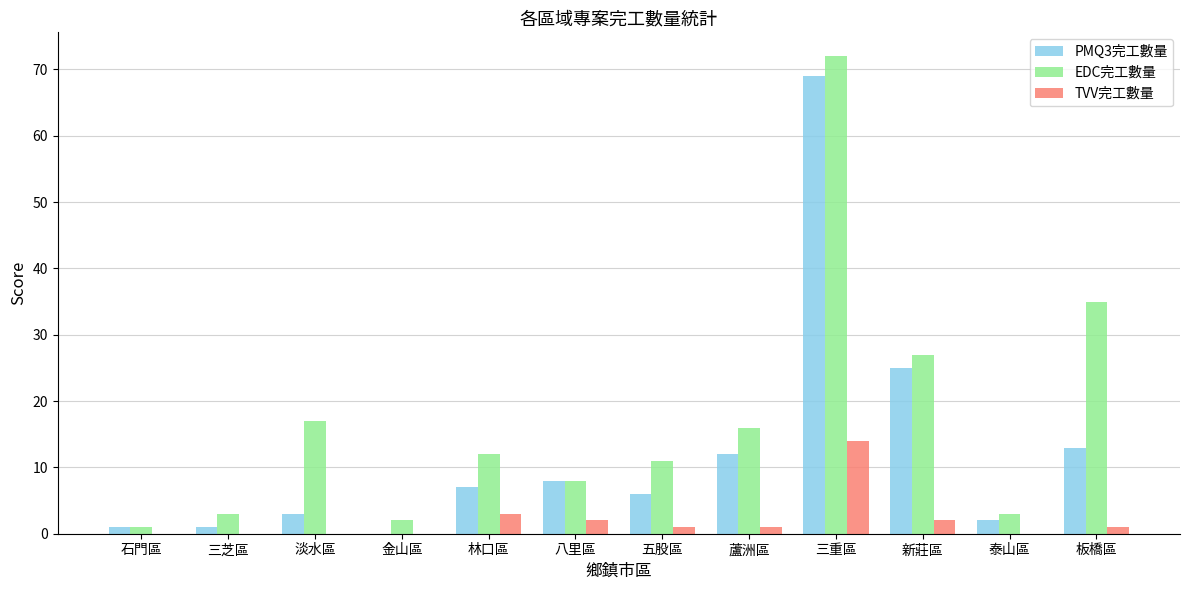

What is the sum of all EDC完工數量 values?

207